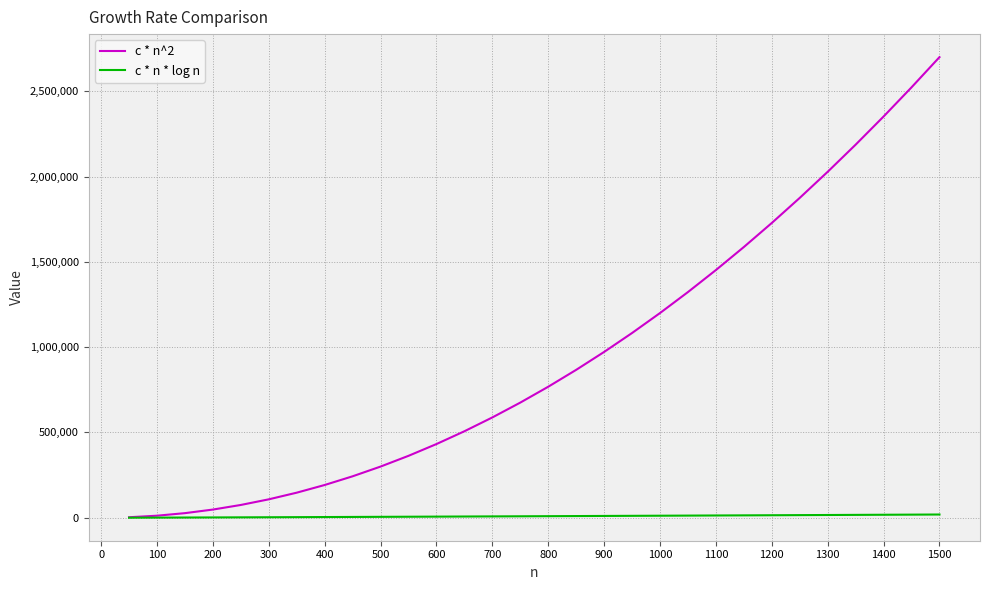

Rank the series by their average value, from lowest to highest.

c * n * log n, c * n^2